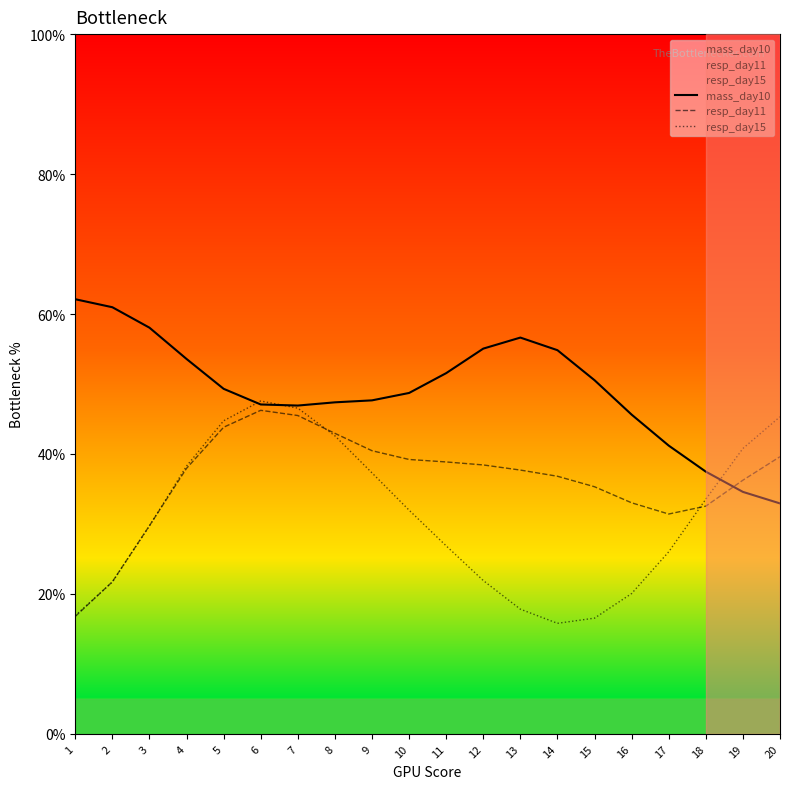

Rank the categories by resp_day15 value from lowest to highest.

14, 15, 1, 13, 16, 2, 12, 17, 11, 3, 10, 18, 9, 4, 19, 8, 5, 20, 7, 6